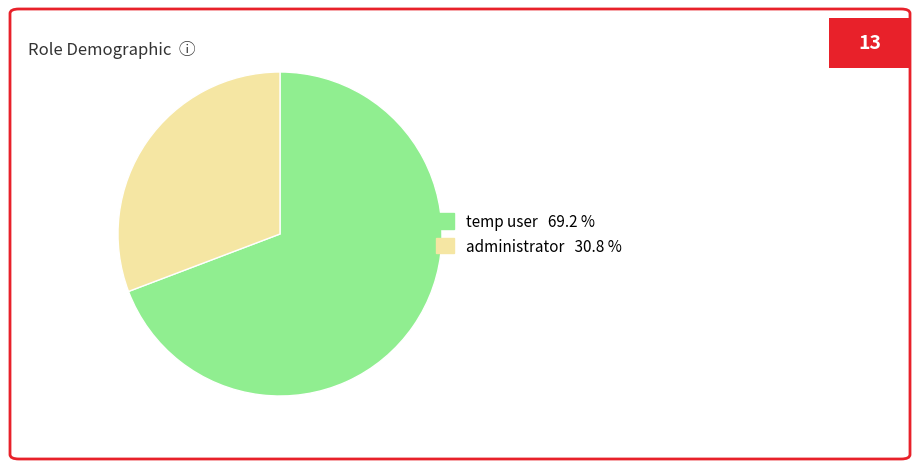

Does any single category account for the majority?

Yes